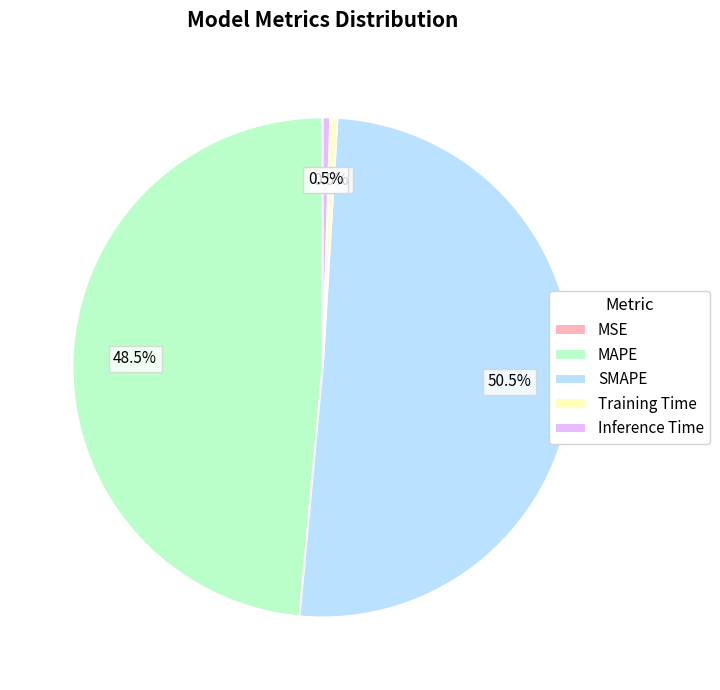

Is the sum of Training Time and Inference Time greater than half?

No